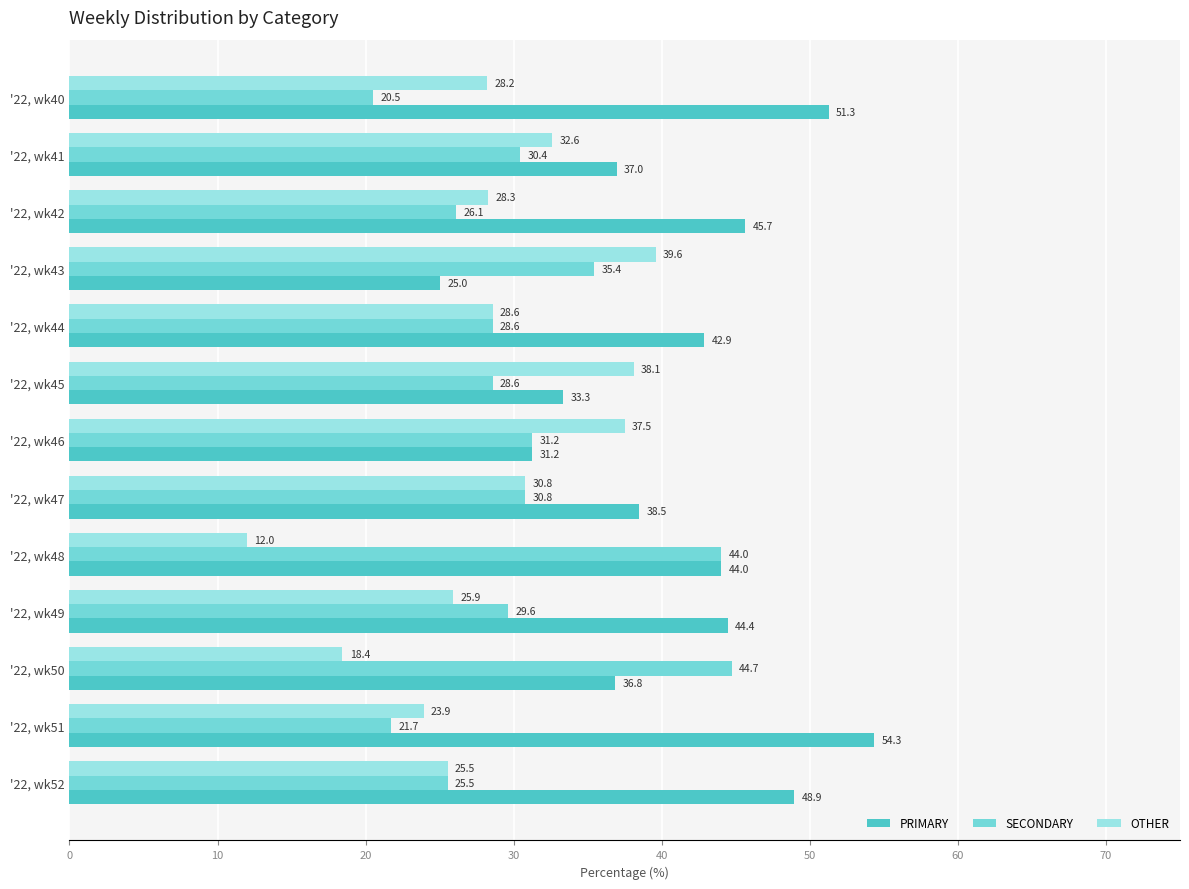

Which series has the widest spread of values?

PRIMARY